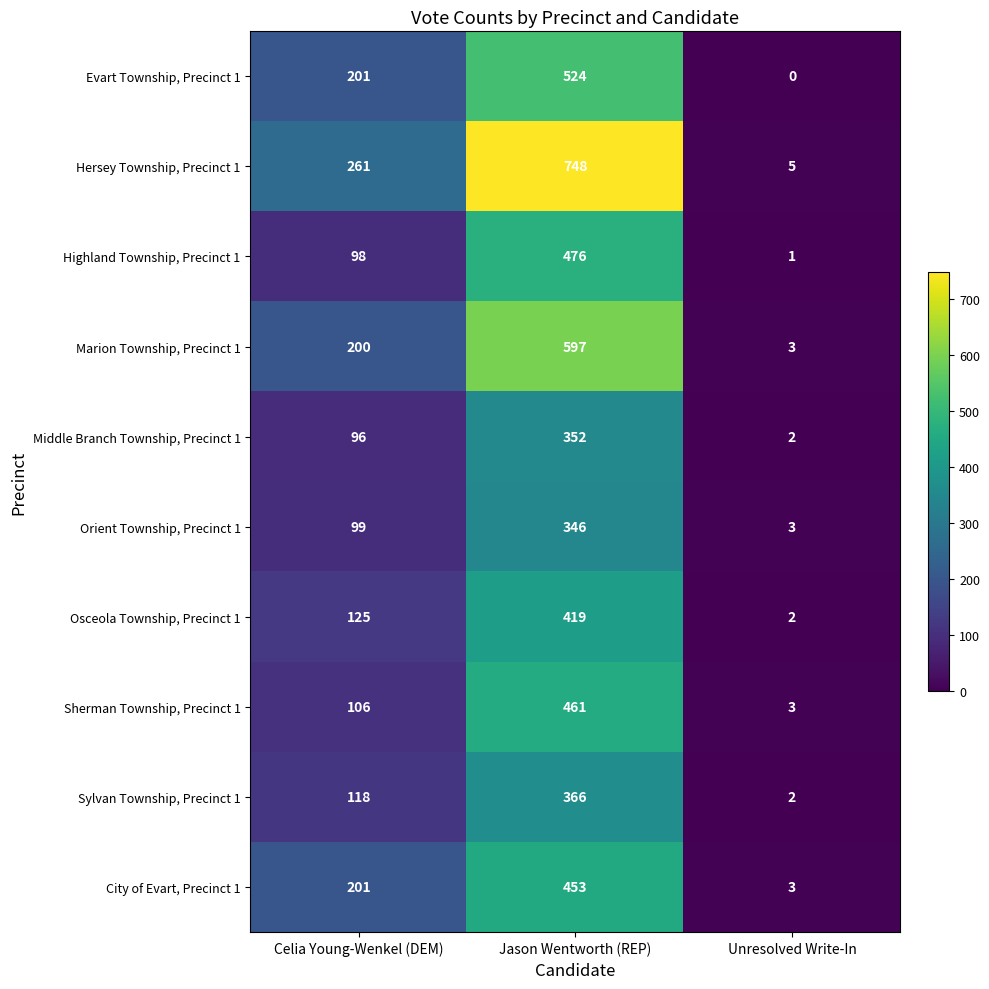

True or false: Middle Branch Township, Precinct 1 has a value of 2 at Unresolved Write-In.

True